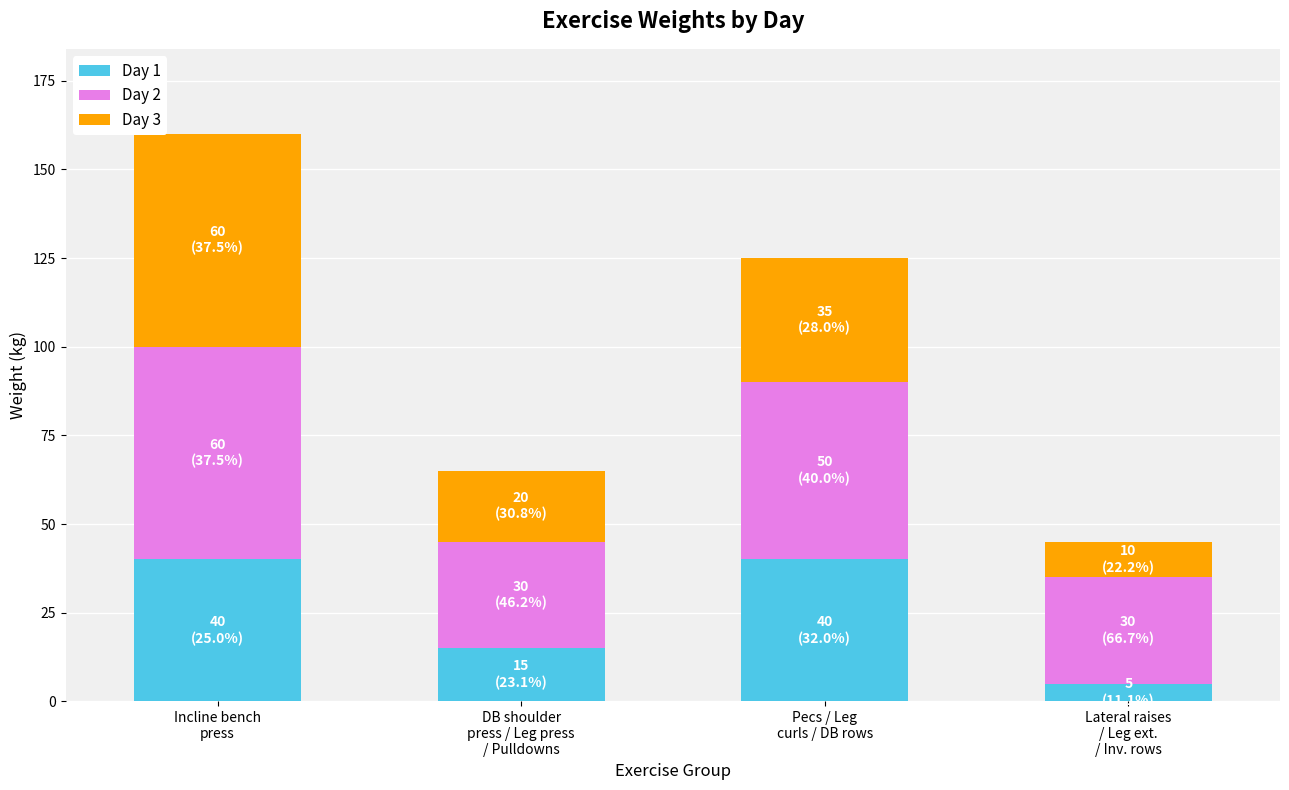

What is the average value of the Day 1 series?

25